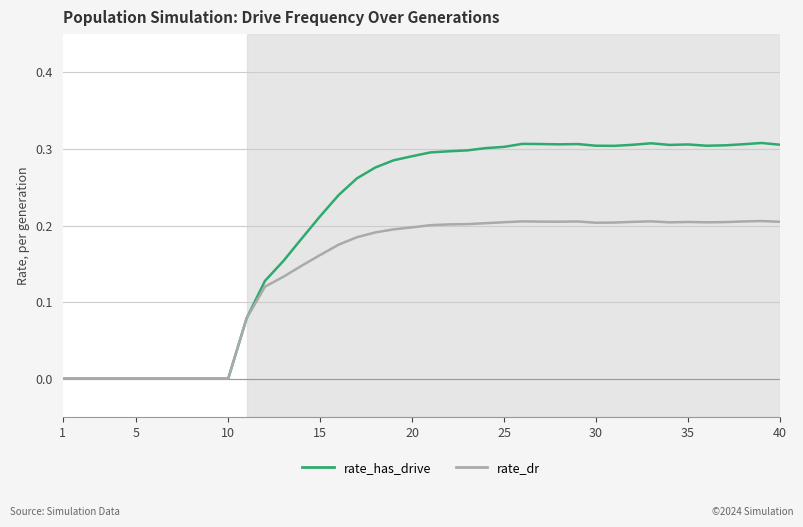

True or false: rate_has_drive has more than 1 interior local peaks.

True